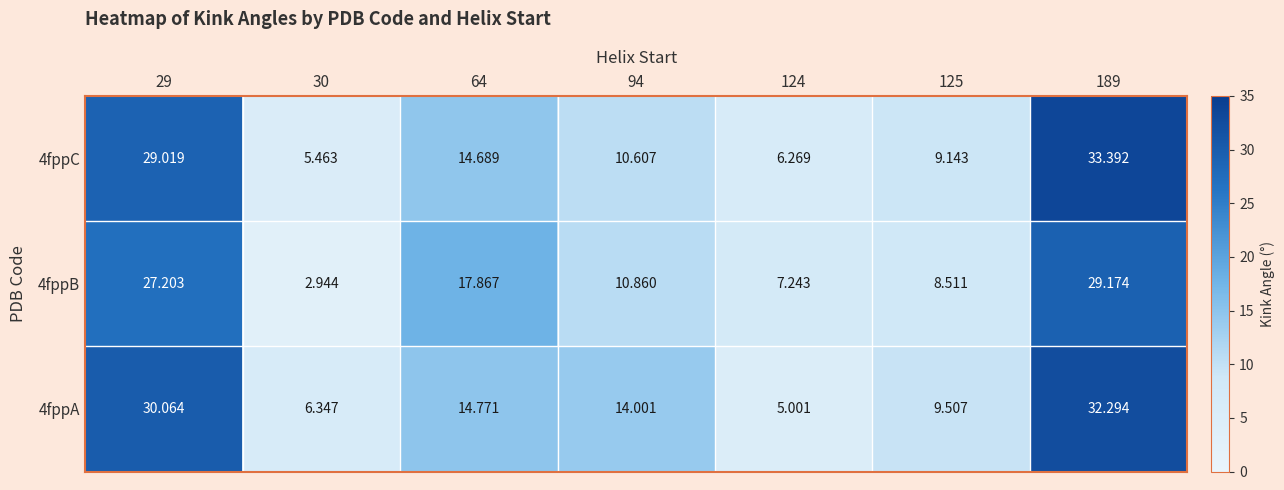

At how many categories does at least one series exceed 33?

1